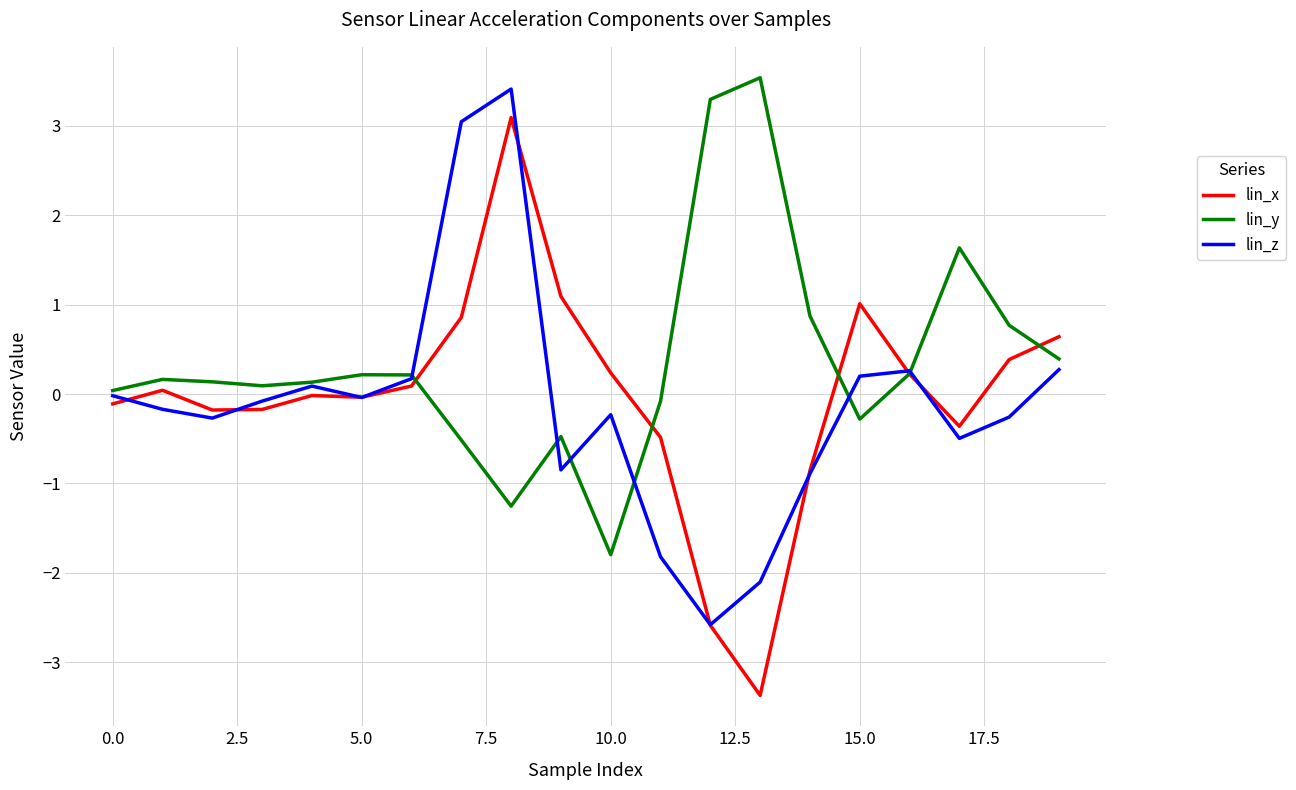

What is the smallest value displayed?

-3.4